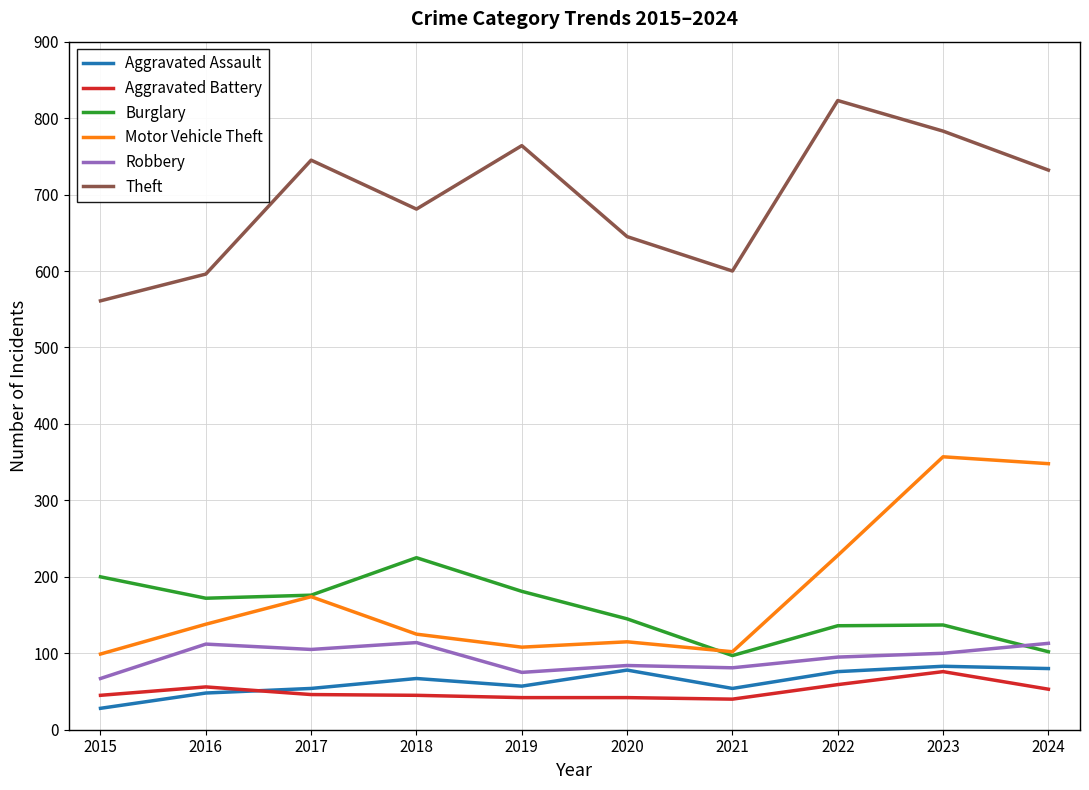

True or false: Burglary has a value of 80 at 2017.

False